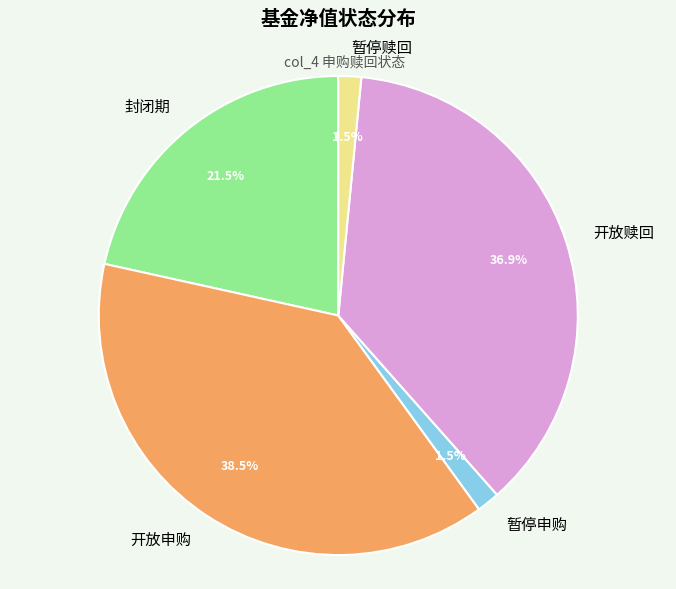

What percentage is NOT represented by 封闭期?

78.5%